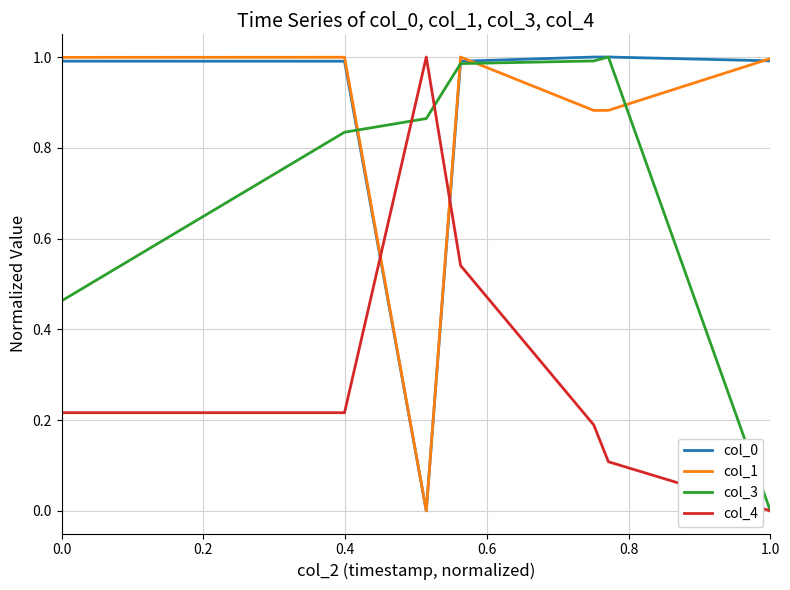

How many lines are shown in the chart?

4